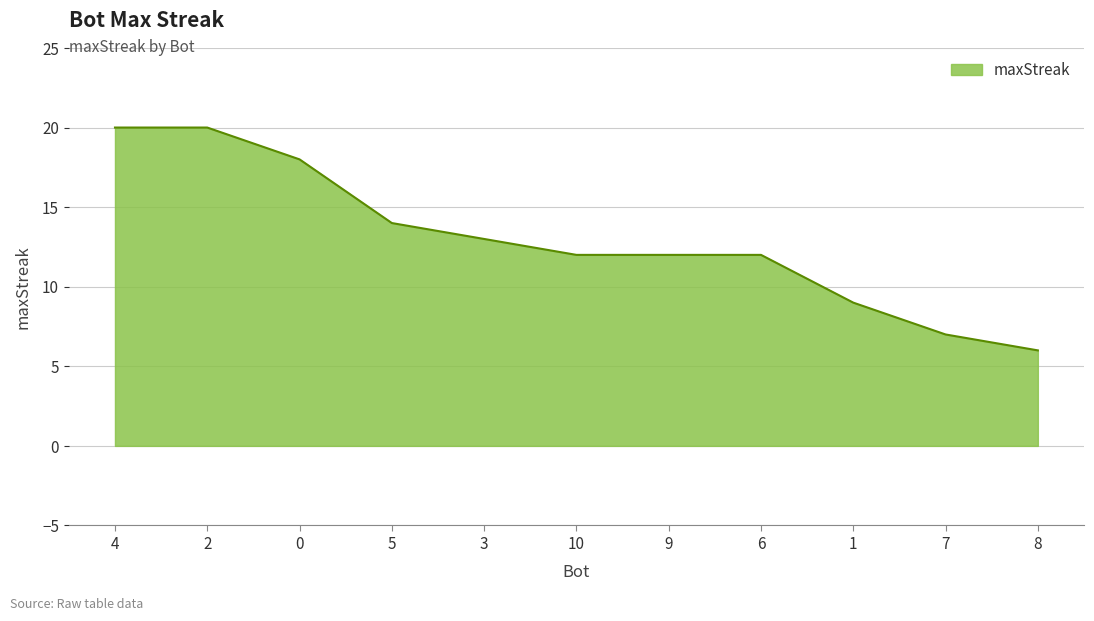

What is the ratio of the value at 9 to the value at 4?

0.6